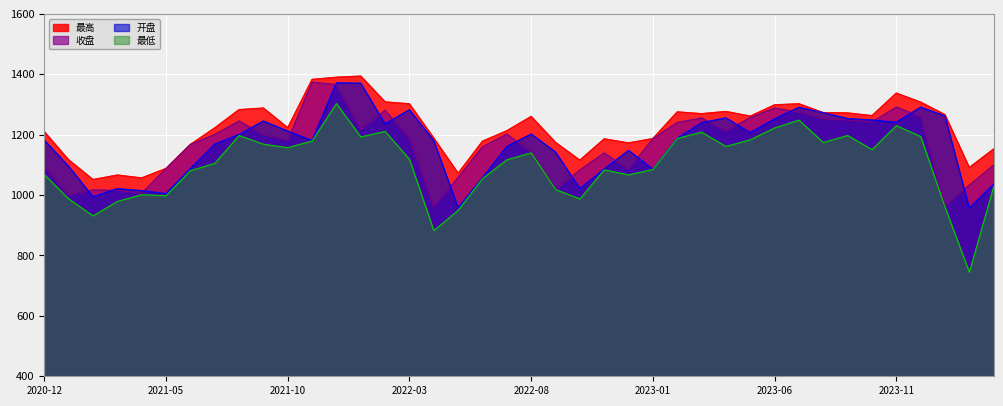

Reading right to left, what are all the values shown in this chart?

最高: 2024-03=1152.7	2024-02=1091.3	2024-01=1266.1	2023-12=1307.6	2023-11=1337.5	2023-10=1262.8	2023-09=1271.9	2023-08=1272.7	2023-07=1302.1	2023-06=1298.8	2023-05=1261.3	2023-04=1276.7	2023-03=1269.4	2023-02=1275.3	2023-01=1187.0	2022-12=1172.5	2022-11=1186.1	2022-10=1115.4	2022-09=1174.4	2022-08=1260.3	2022-07=1213.0	2022-06=1178.3	2022-05=1072.4	2022-04=1188.6	2022-03=1302.0	2022-02=1308.4	2022-01=1393.8	2021-12=1390.0	2021-11=1382.9	2021-10=1223.0	2021-09=1288.0	2021-08=1282.8	2021-07=1222.3	2021-06=1167.5	2021-05=1088.0	2021-04=1056.7	2021-03=1066.2	2021-02=1051.3	2021-01=1116.6	2020-12=1210.0
收盘: 2024-03=1099.1	2024-02=1032.8	2024-01=962.3	2023-12=1260.0	2023-11=1291.3	2023-10=1241.7	2023-09=1248.3	2023-08=1252.3	2023-07=1274.3	2023-06=1288.0	2023-05=1257.0	2023-04=1211.2	2023-03=1255.1	2023-02=1240.1	2023-01=1187.0	2022-12=1084.6	2022-11=1139.2	2022-10=1082.8	2022-09=1018.2	2022-08=1141.3	2022-07=1201.8	2022-06=1159.5	2022-05=1058.3	2022-04=959.5	2022-03=1187.5	2022-02=1280.5	2022-01=1216.6	2021-12=1365.5	2021-11=1373.9	2021-10=1181.5	2021-09=1199.5	2021-08=1244.9	2021-07=1200.6	2021-06=1167.5	2021-05=1088.0	2021-04=1005.8	2021-03=1015.2	2021-02=1016.7	2021-01=999.5	2020-12=1093.3
开盘: 2024-03=1035.8	2024-02=956.9	2024-01=1262.1	2023-12=1290.8	2023-11=1241.0	2023-10=1248.5	2023-09=1253.1	2023-08=1272.7	2023-07=1290.3	2023-06=1252.1	2023-05=1206.6	2023-04=1255.6	2023-03=1239.5	2023-02=1188.2	2023-01=1085.6	2022-12=1147.7	2022-11=1085.8	2022-10=1021.5	2022-09=1142.5	2022-08=1202.0	2022-07=1160.7	2022-06=1057.4	2022-05=958.4	2022-04=1180.7	2022-03=1282.5	2022-02=1235.4	2022-01=1370.3	2021-12=1371.3	2021-11=1180.4	2021-10=1211.9	2021-09=1244.9	2021-08=1200.4	2021-07=1168.2	2021-06=1087.7	2021-05=1004.6	2021-04=1014.5	2021-03=1021.0	2021-02=994.0	2021-01=1095.2	2020-12=1181.6
最低: 2024-03=1028.5	2024-02=744.2	2024-01=960.2	2023-12=1193.9	2023-11=1230.2	2023-10=1150.6	2023-09=1197.5	2023-08=1174.0	2023-07=1248.3	2023-06=1222.5	2023-05=1183.2	2023-04=1161.1	2023-03=1208.3	2023-02=1187.7	2023-01=1084.8	2022-12=1067.0	2022-11=1083.4	2022-10=987.4	2022-09=1018.2	2022-08=1139.9	2022-07=1116.8	2022-06=1054.7	2022-05=949.5	2022-04=882.1	2022-03=1118.2	2022-02=1211.0	2022-01=1192.5	2021-12=1303.1	2021-11=1179.0	2021-10=1157.1	2021-09=1168.5	2021-08=1197.3	2021-07=1104.9	2021-06=1080.8	2021-05=998.0	2021-04=1001.2	2021-03=978.9	2021-02=931.2	2021-01=987.5	2020-12=1067.7